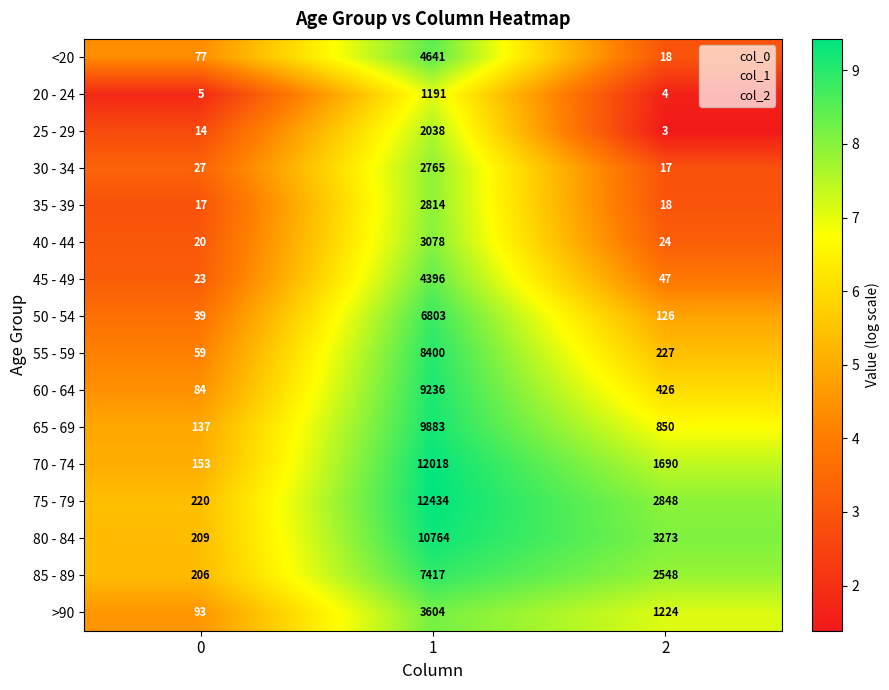

True or false: 85 - 89 has a value of 7417 at 1.

True